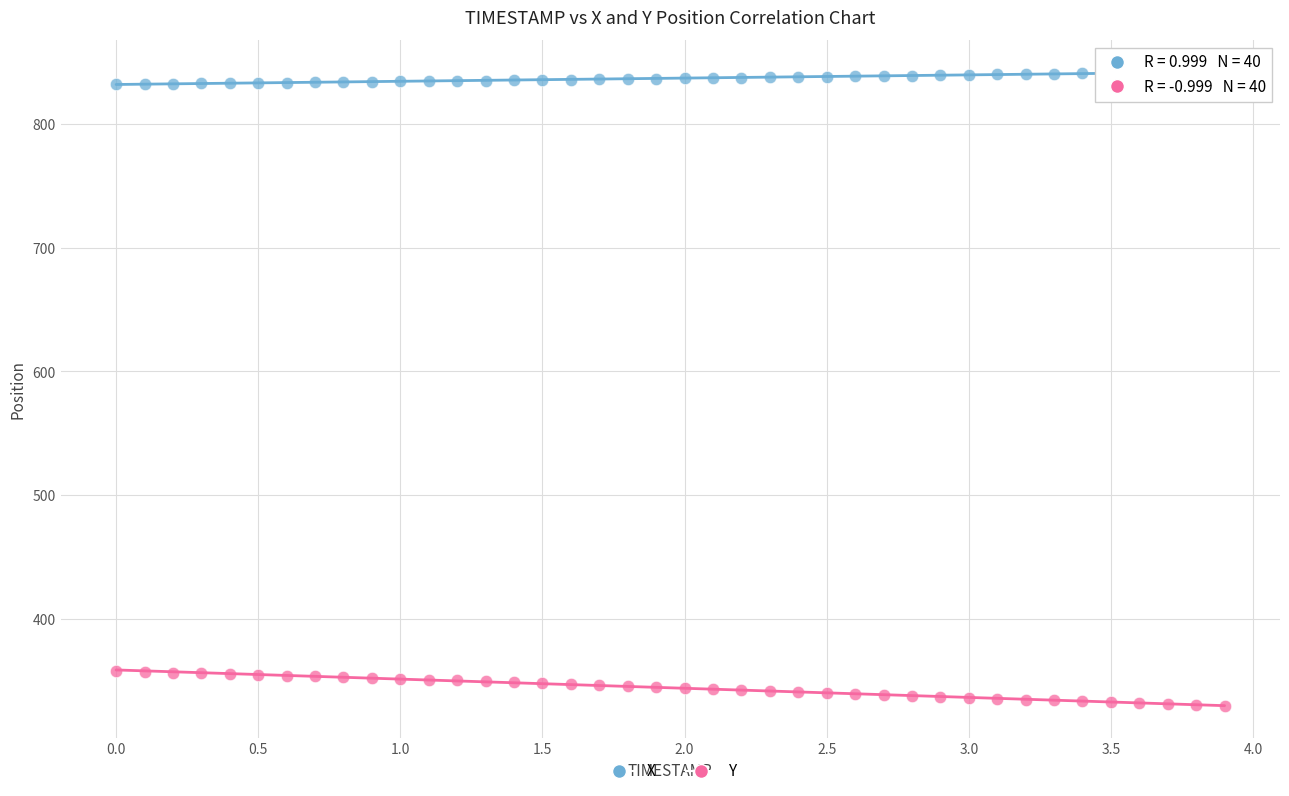

Which series reaches the minimum Y coordinate?

Y